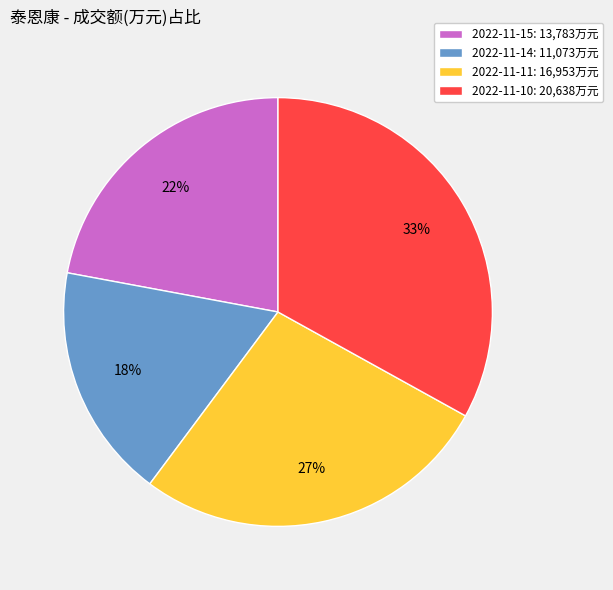

True or false: 2022-11-10 accounts for 33% of the total.

True